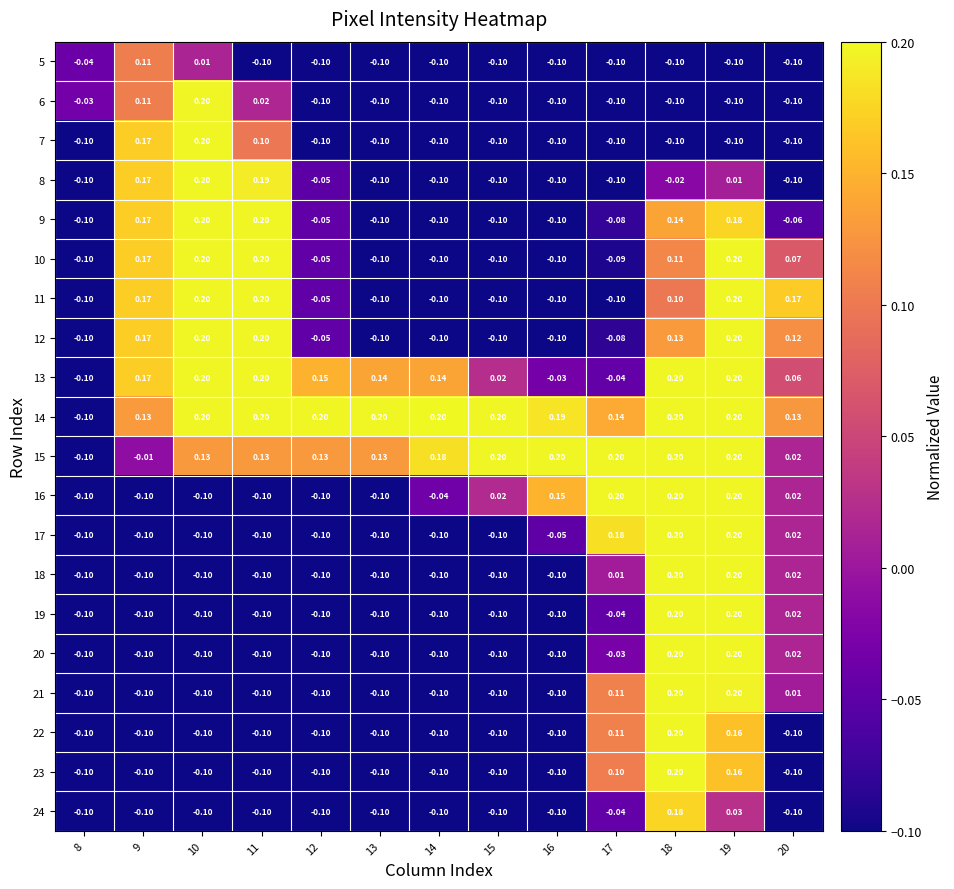

Is the value of 10 at 18 greater than the value of 14 at 16?

No